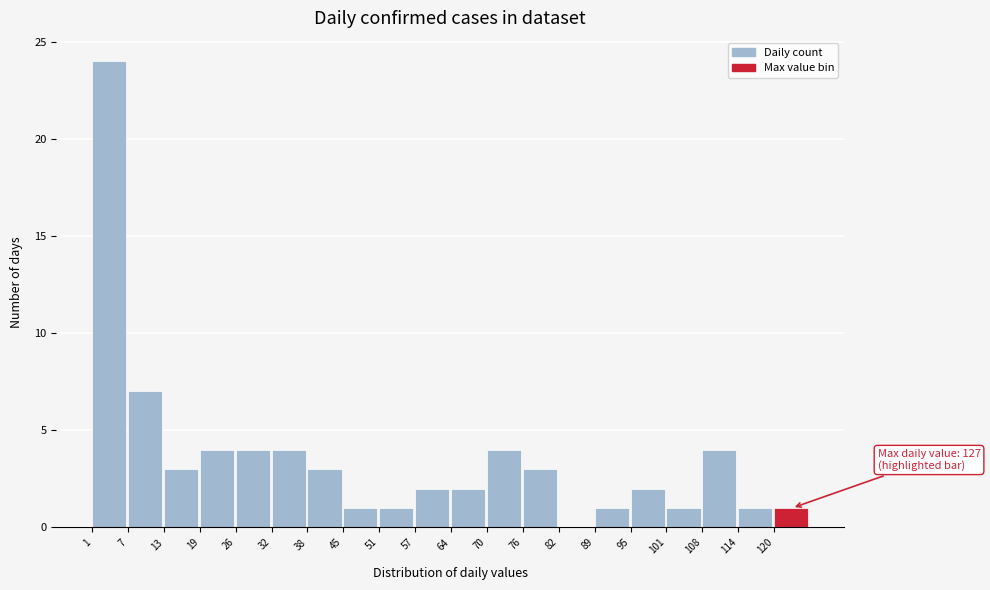

Which range on the x-axis has the tallest bar?

1.0 to 7.3